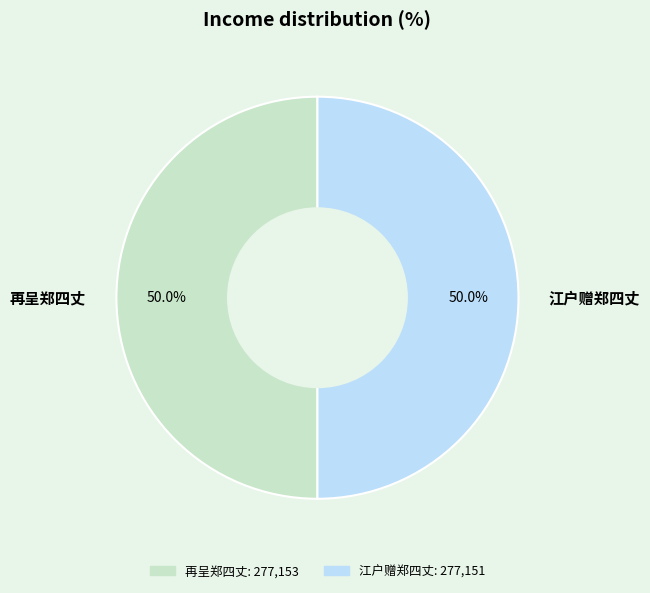

What is the ratio of the value at 江户赠郑四丈 to the value at 再呈郑四丈?

1.0